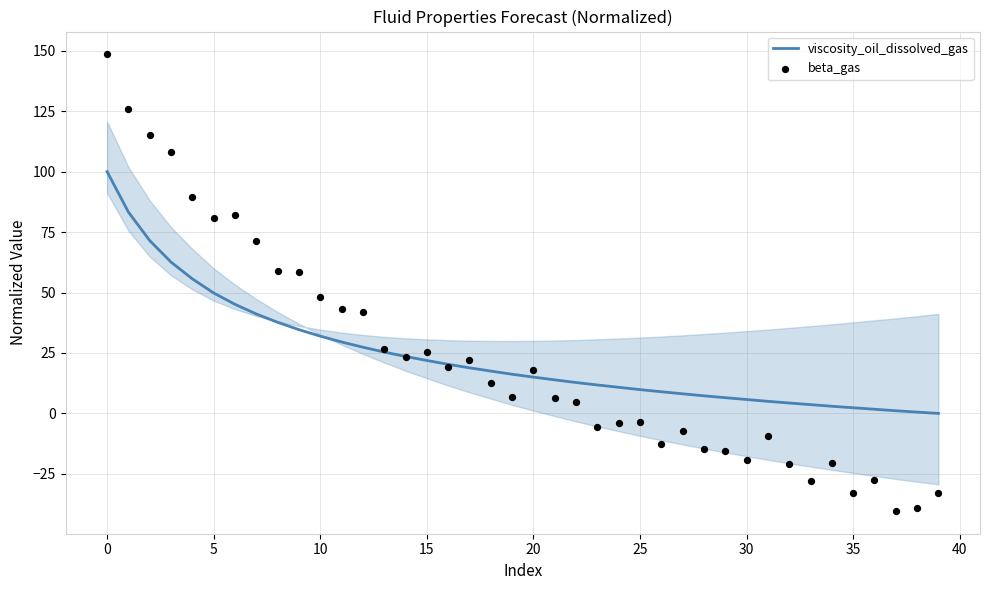

Which series has the largest total across all categories?

viscosity_oil_dissolved_gas